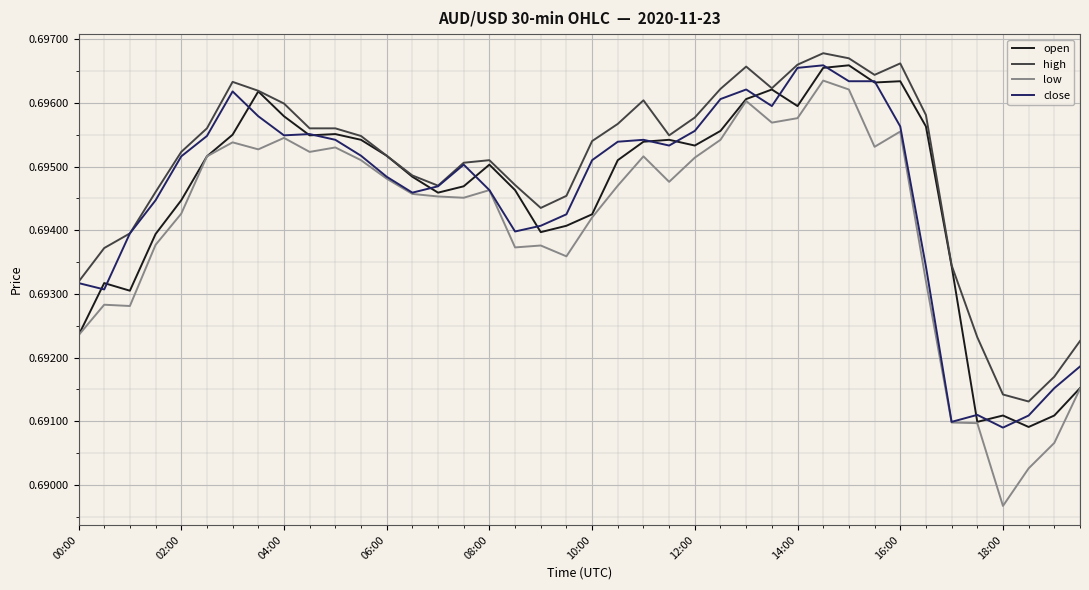

Which series has the largest range (max minus min)?

low